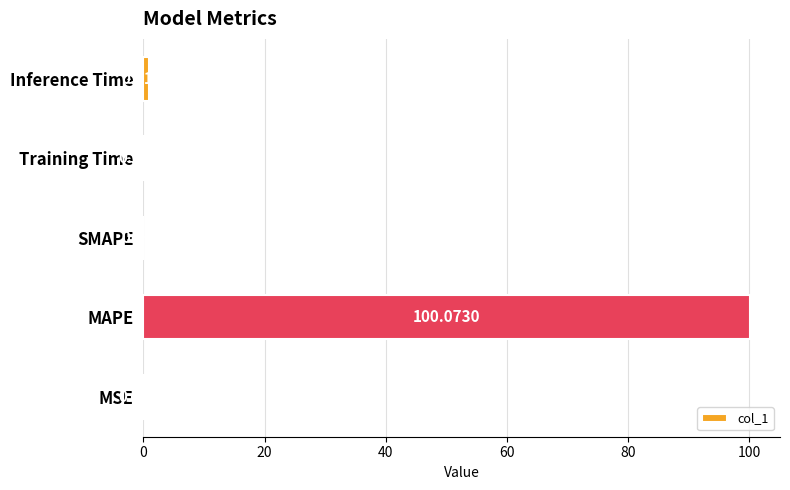

Which label corresponds to the largest value in the chart?

MAPE